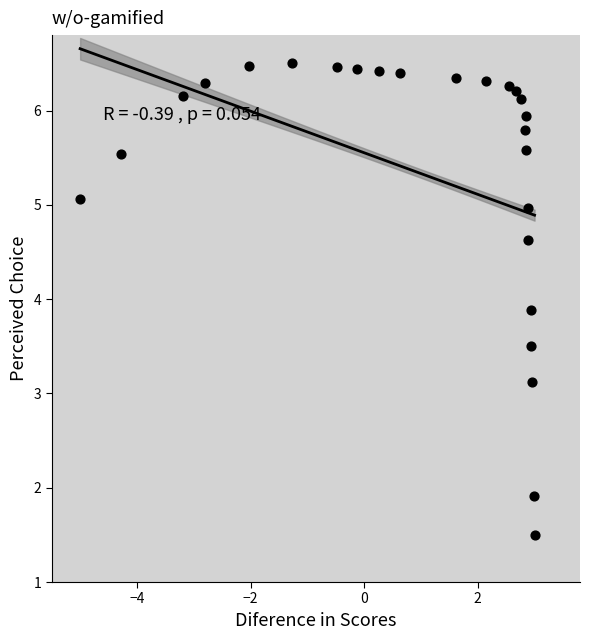

What is the range of X values (max minus min)?

8.0